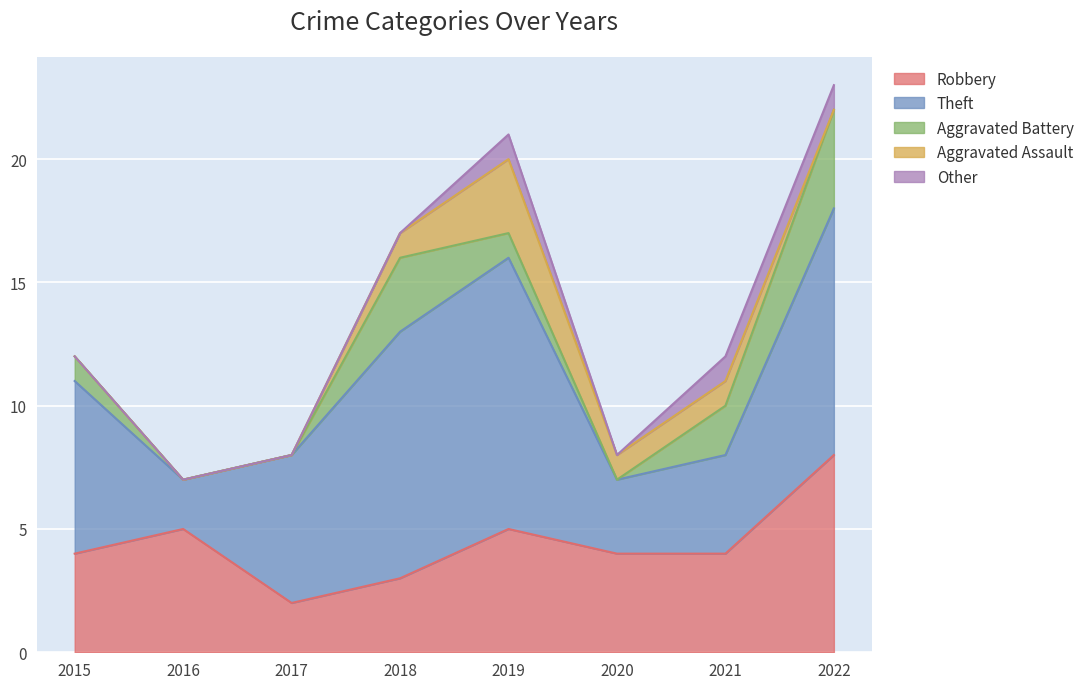

How many lines are shown in the chart?

5